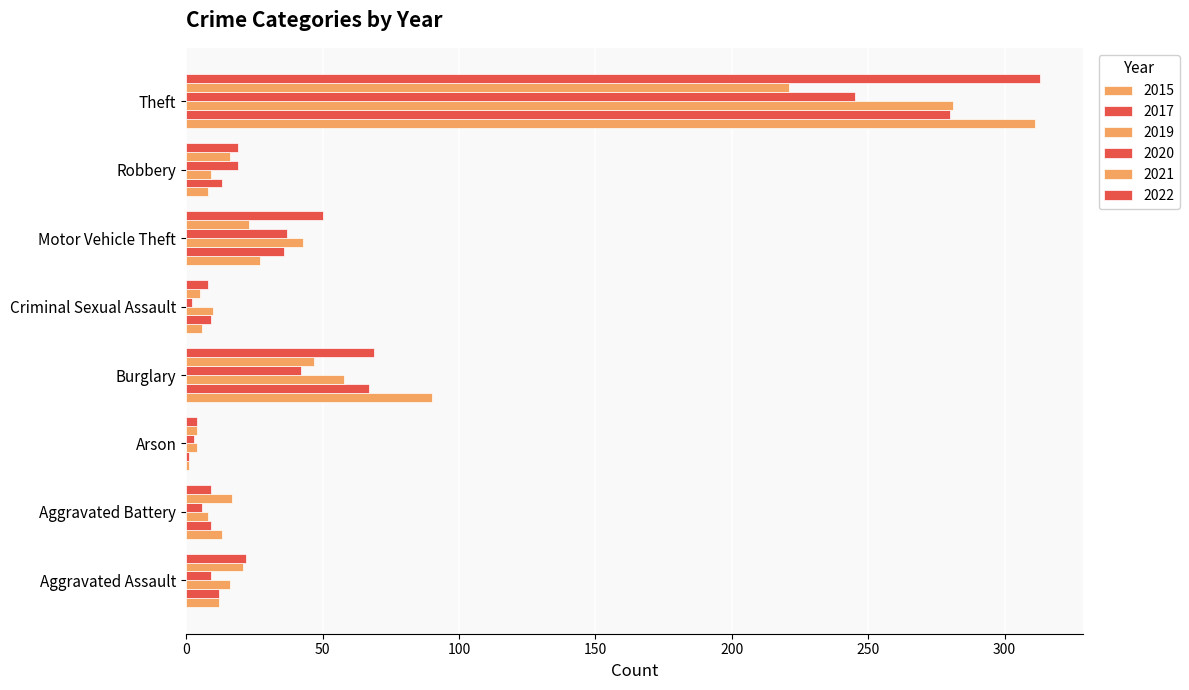

How many data points in 2022 are less than 22?

4